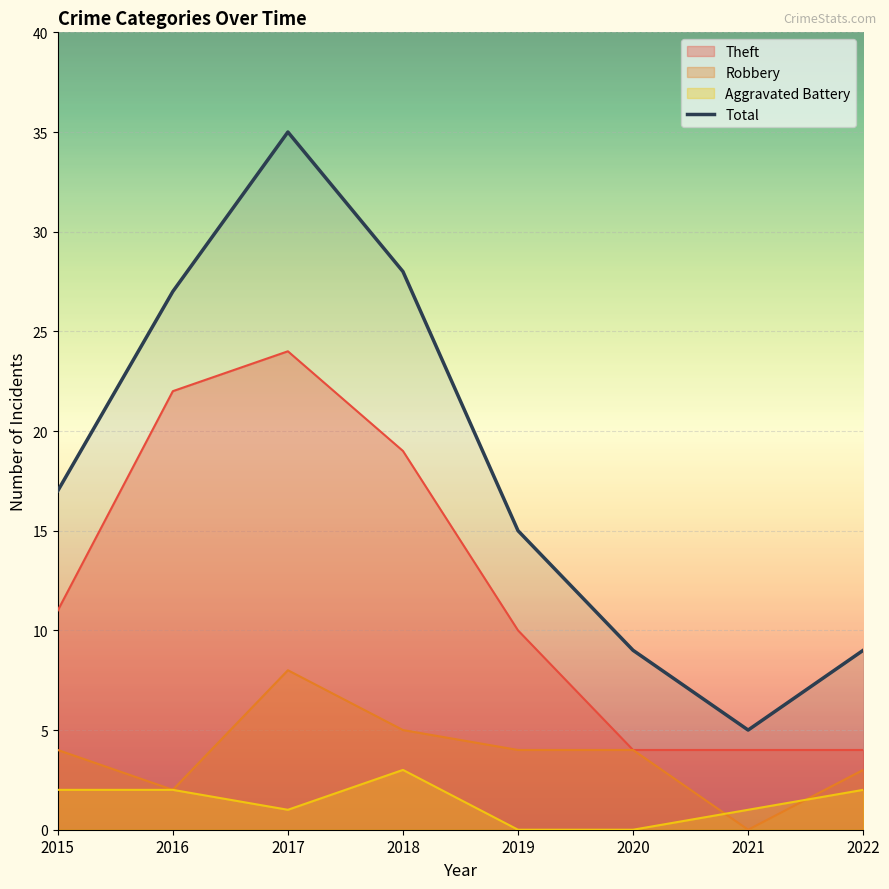

Count the number of categories in the chart.

8